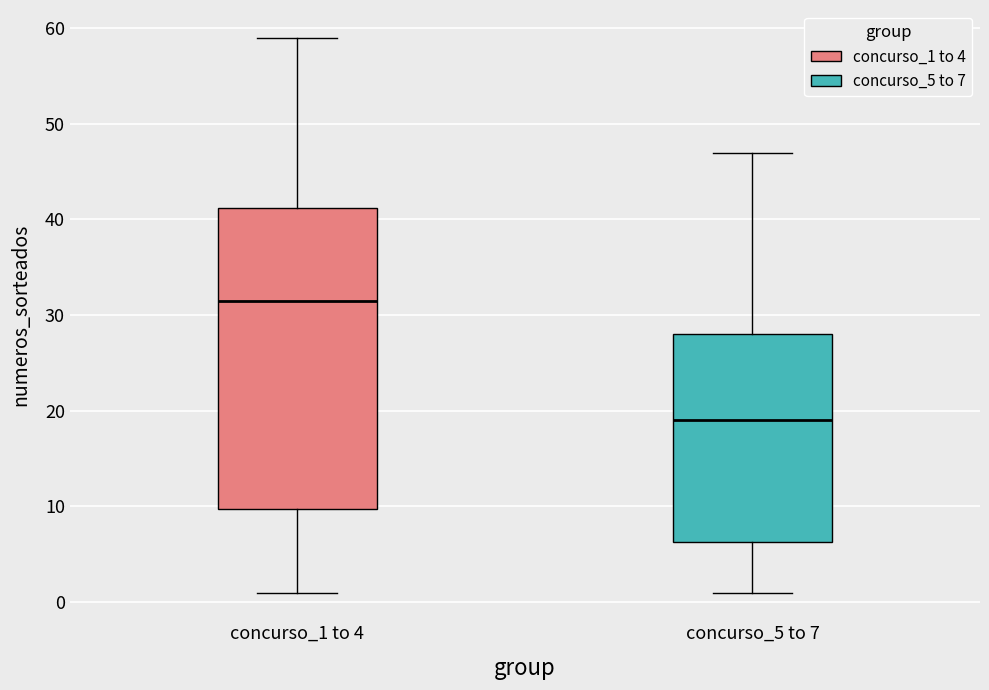

Reading left to right, transcribe this box plot: for each box, give where its median line is, the range the box spans, and where its two whiskers end, as read against the y-axis. The values are not printed on the chart, so give them approximately, as read against the axis.

concurso_1 to 4: median 32, box 10 to 41, whiskers 1 to 59
concurso_5 to 7: median 19, box 6 to 28, whiskers 1 to 47